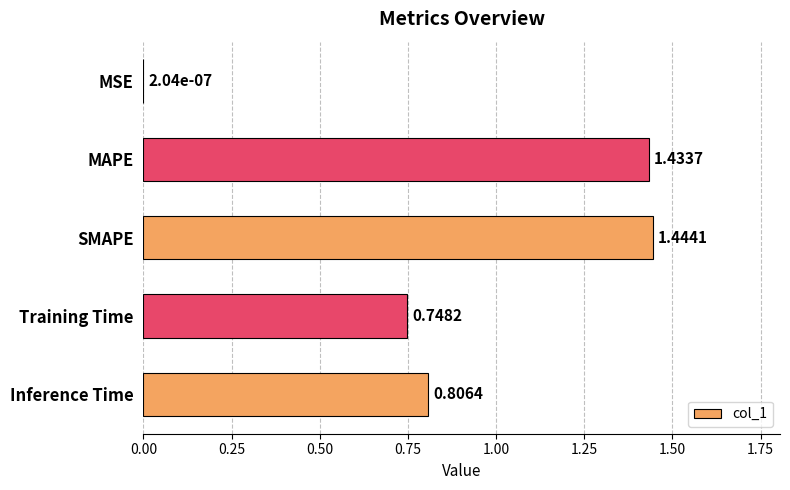

What is the sum of all values?

4.4